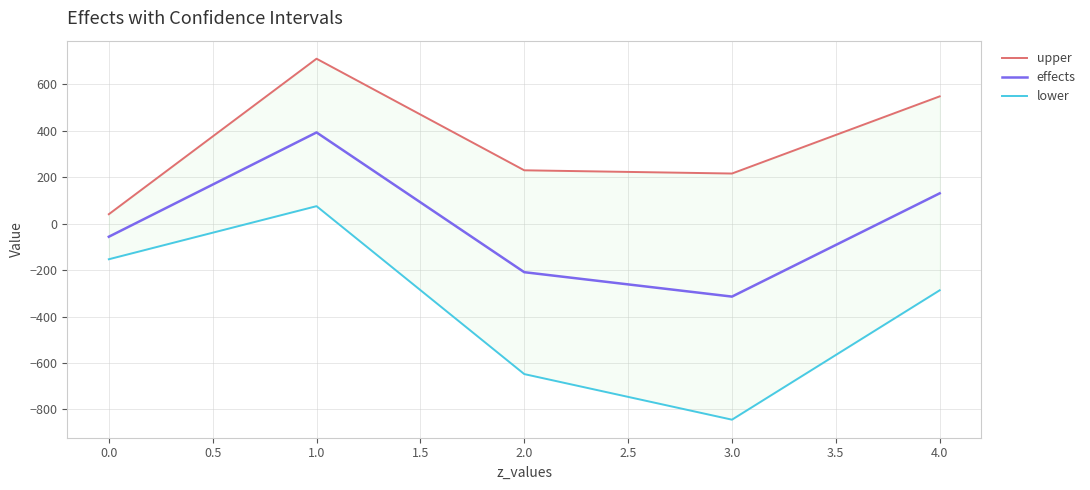

How many interior local peaks does the effects series have?

1